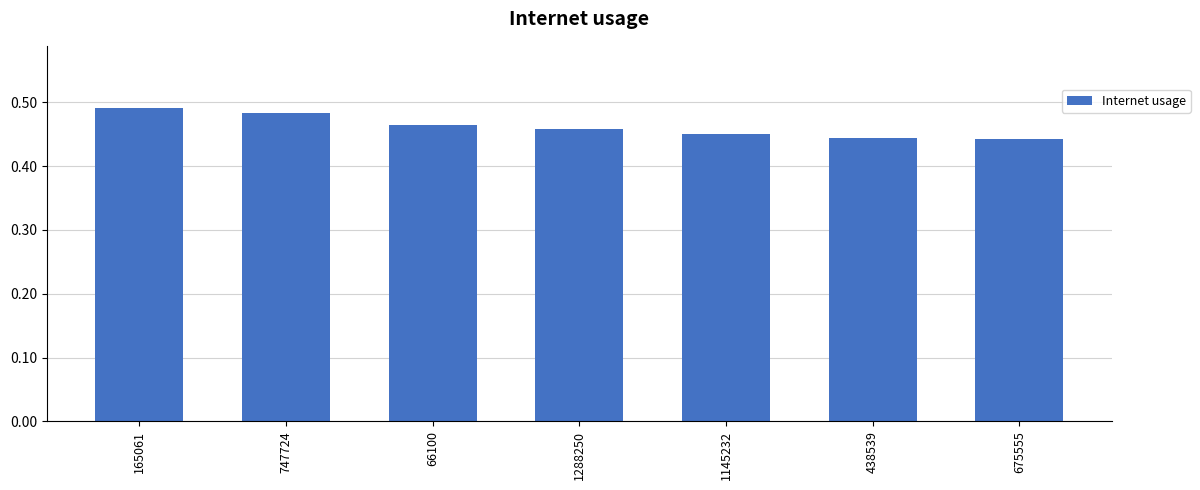

How many values are between 0 and 1?

7